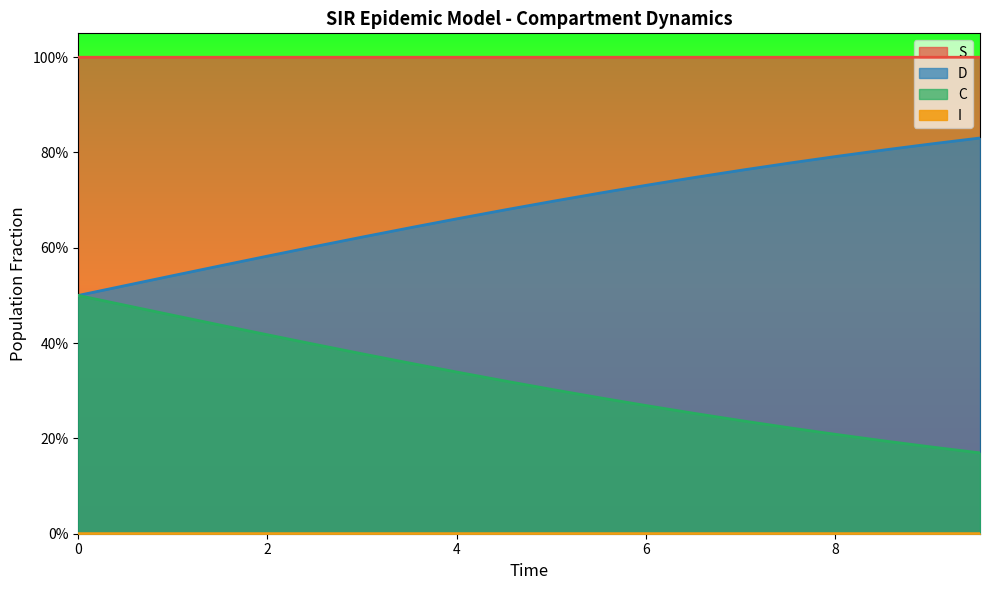

Which series has the largest range (max minus min)?

D